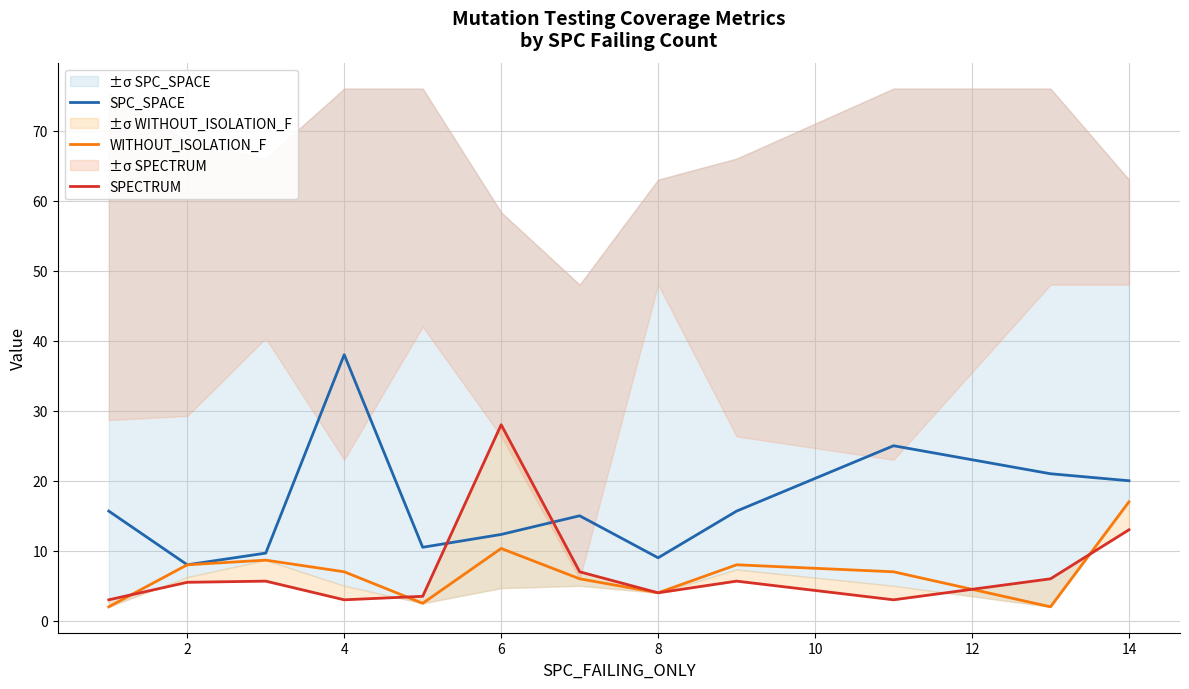

Where is the first local minimum for SPC_SPACE?

2